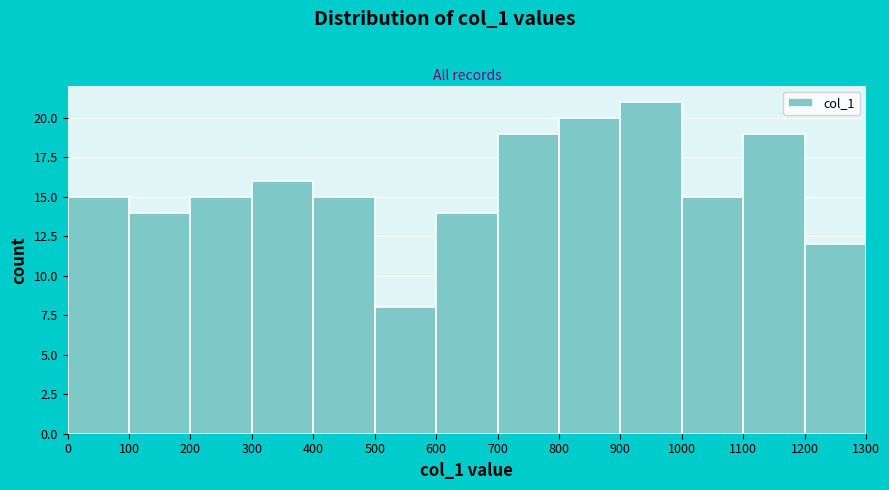

Over which range of the x-axis is the bar tallest?

900 to 1000